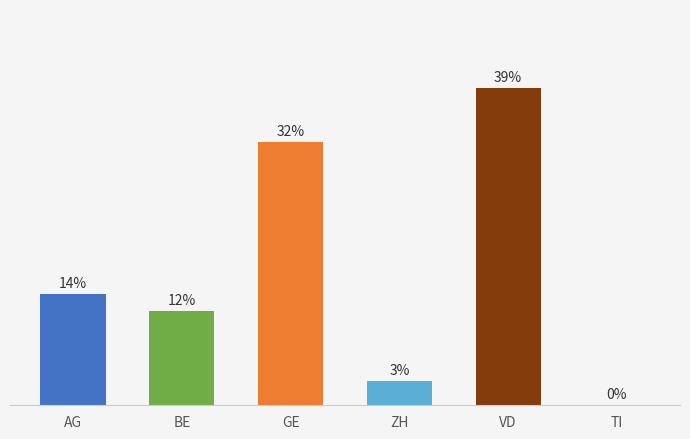

Which has a higher value, BE or AG?

AG